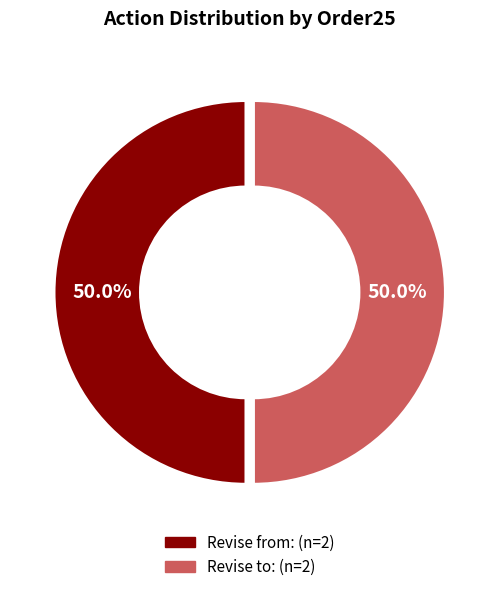

How many slices are in this pie chart?

2